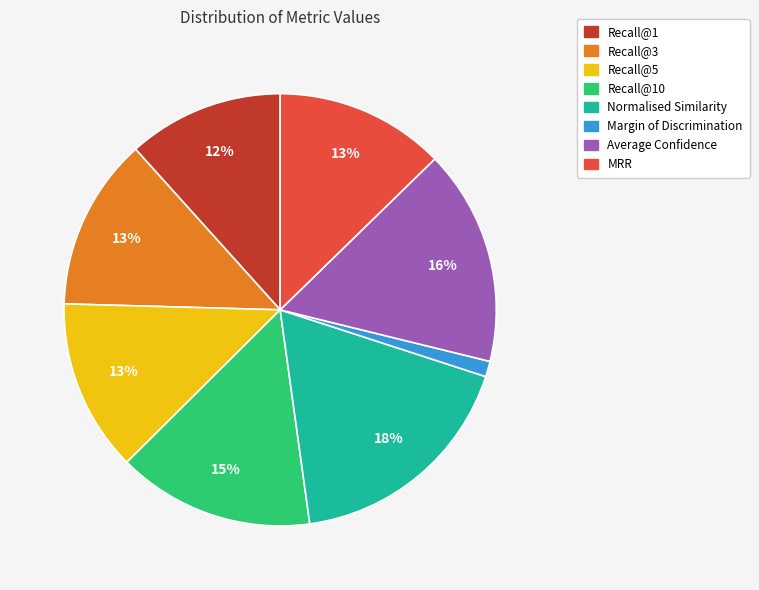

Does any single category account for the majority?

No